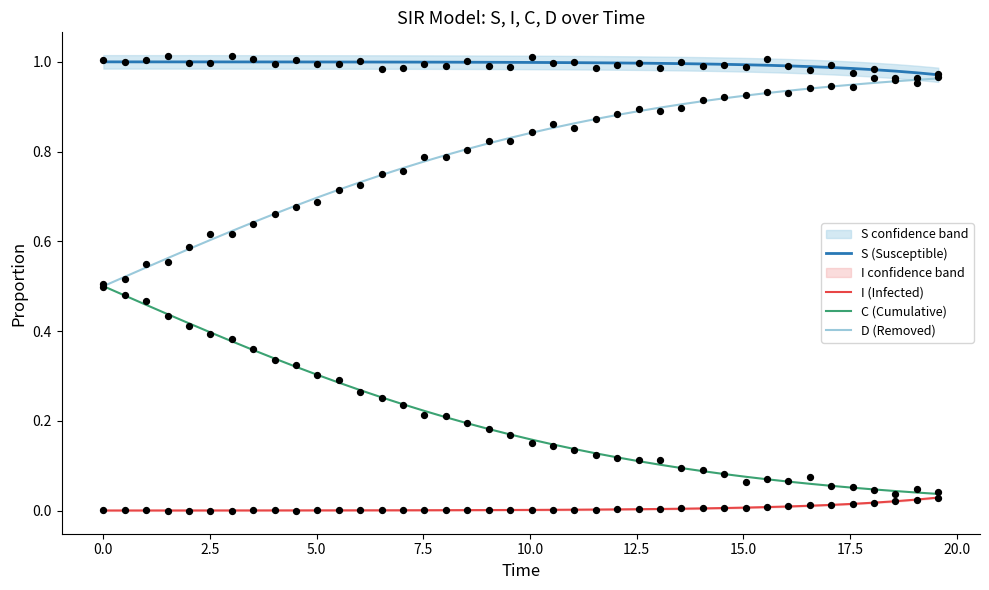

True or false: I (Infected) and S (Susceptible) cross at least once.

False